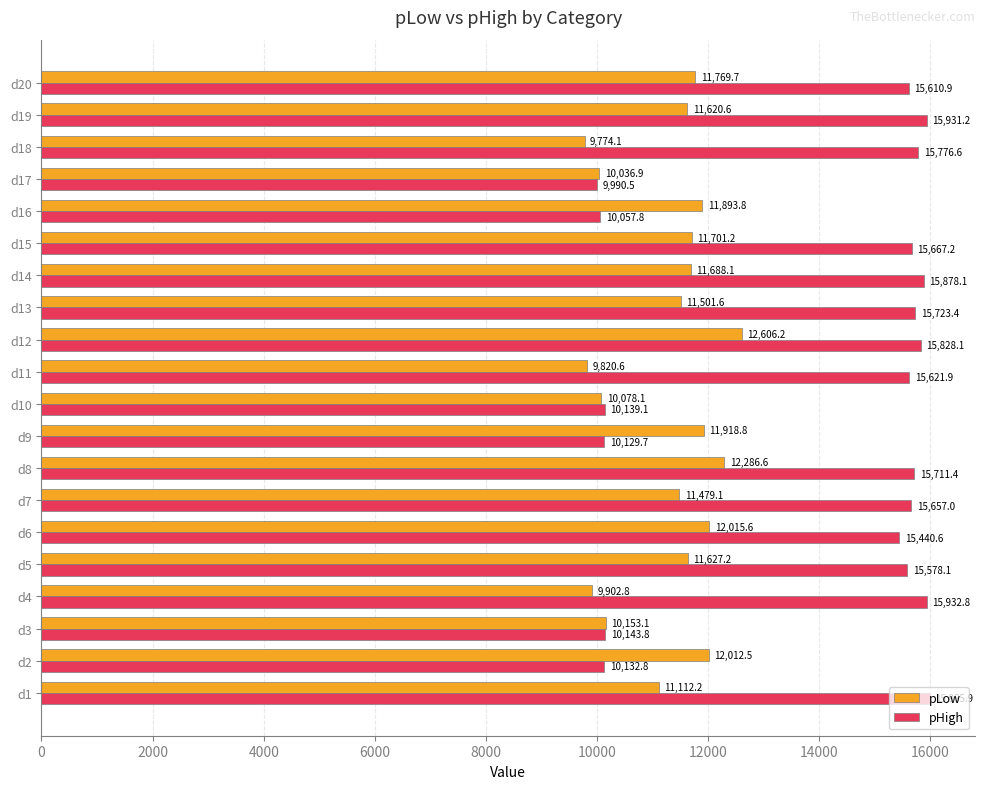

How many categories are shown in the chart?

20